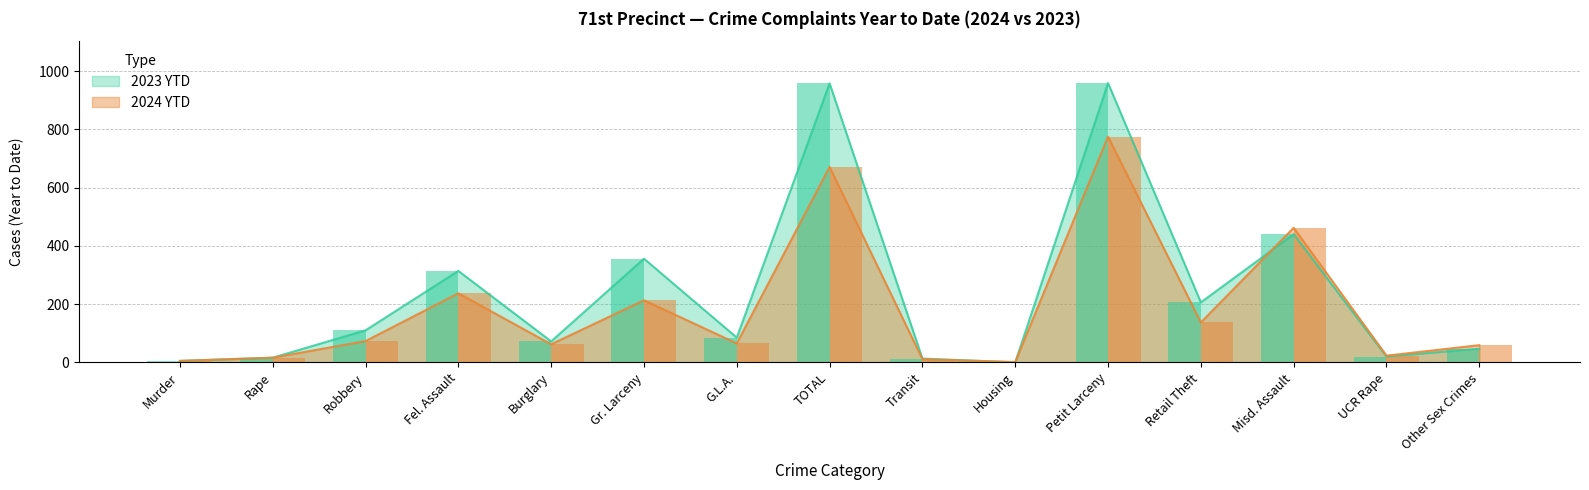

Which category has the lowest value in the 2024 YTD series?

Housing